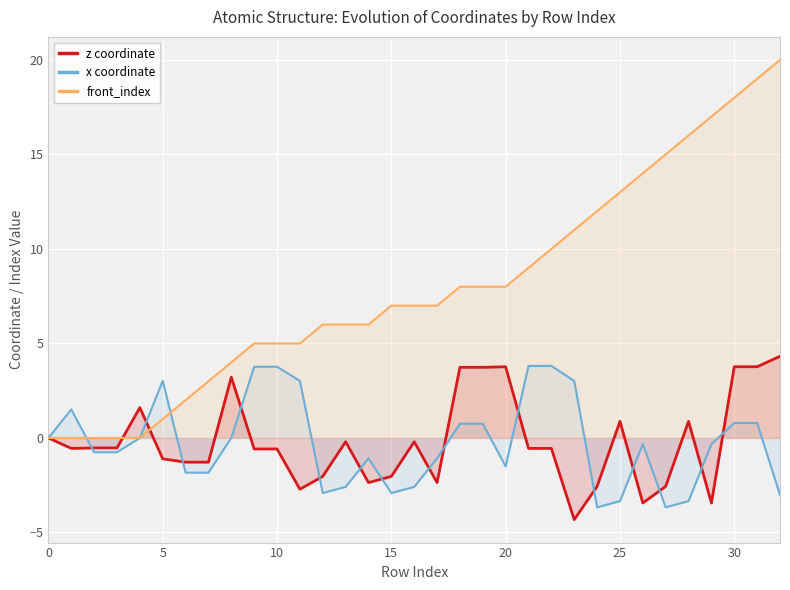

What is the label of the 22nd point from the right?

11